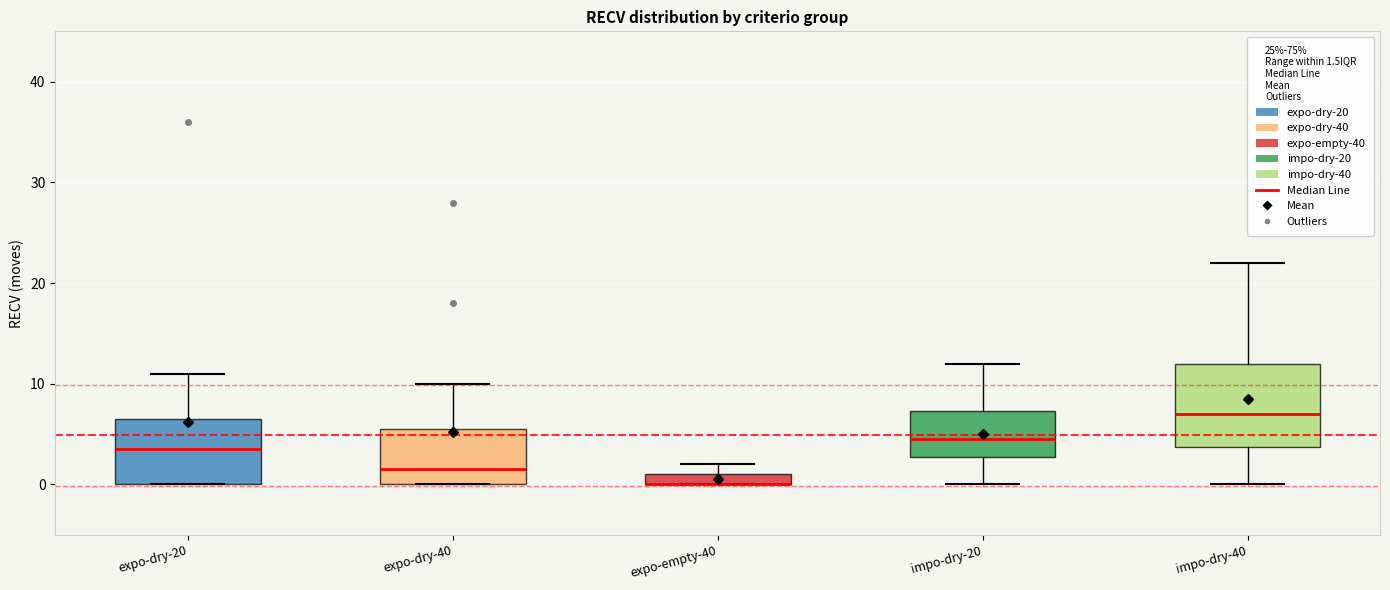

Which box is the tallest, from its lower edge to its upper edge?

impo-dry-40